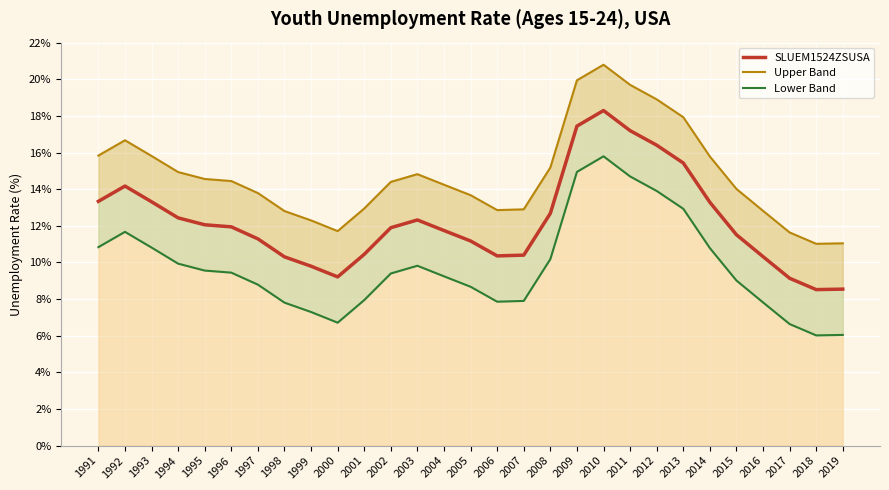

What is the maximum value shown in the chart?

20.8